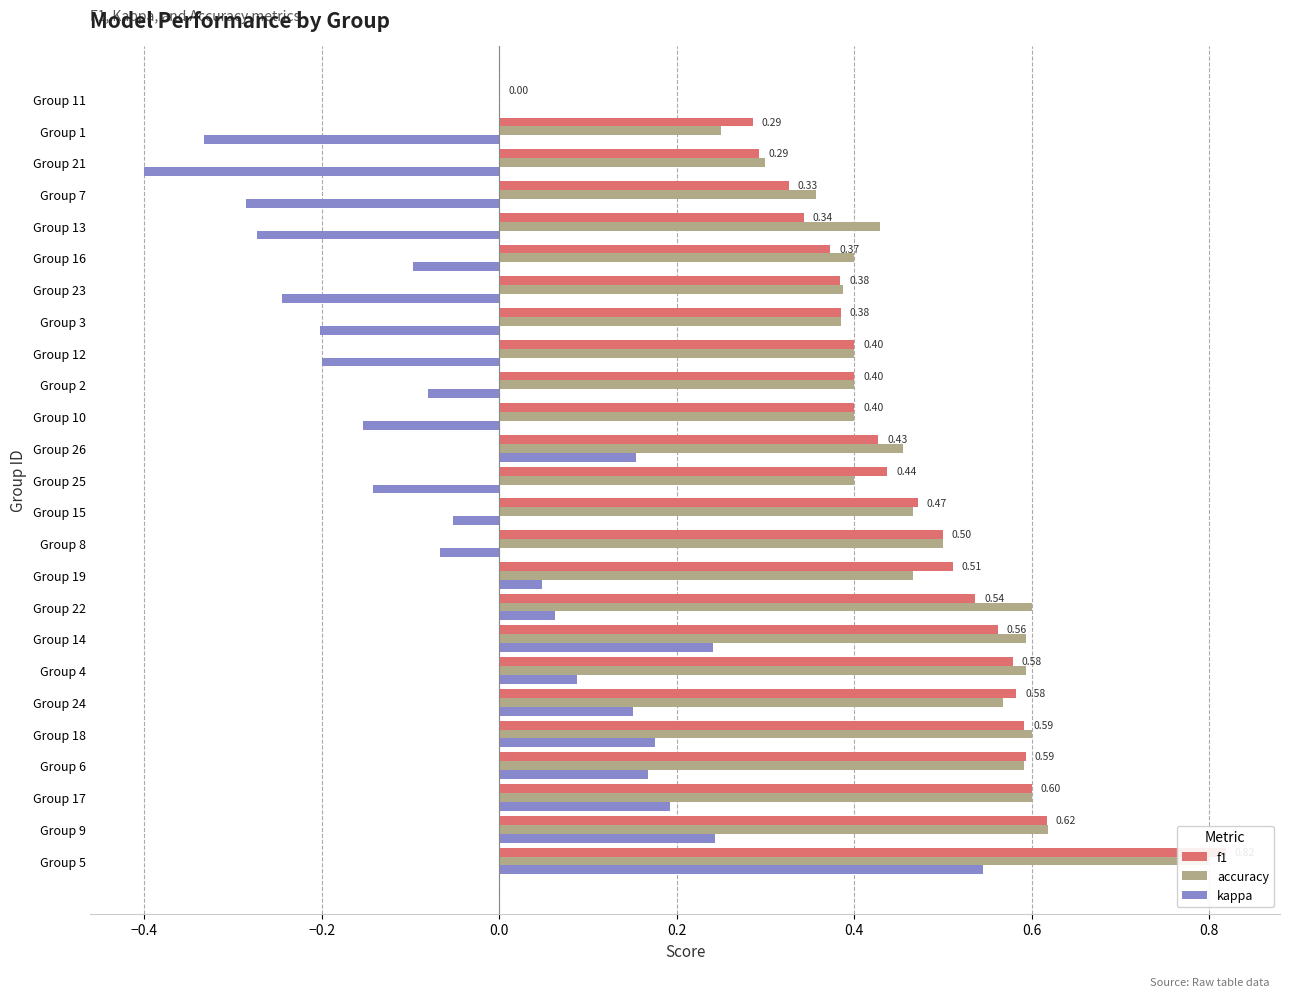

How many data points in kappa are less than 0?

13